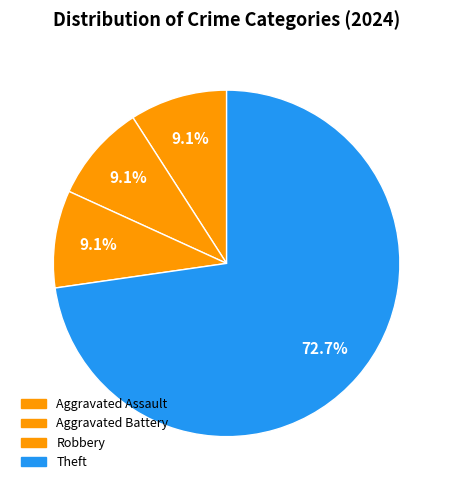

What percentage is the Aggravated Assault slice, to the nearest percent?

9%